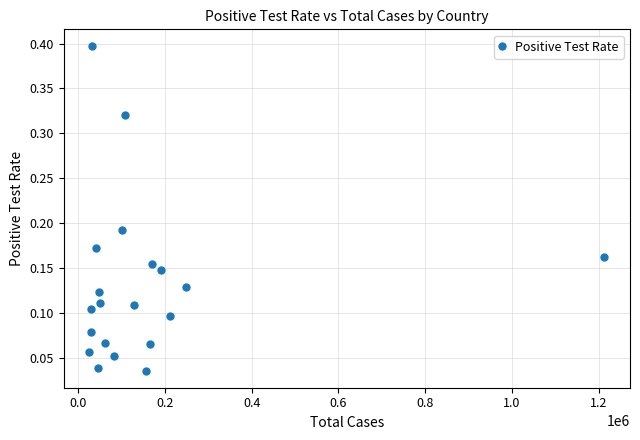

What is the difference between the maximum and second lowest values?

0.4